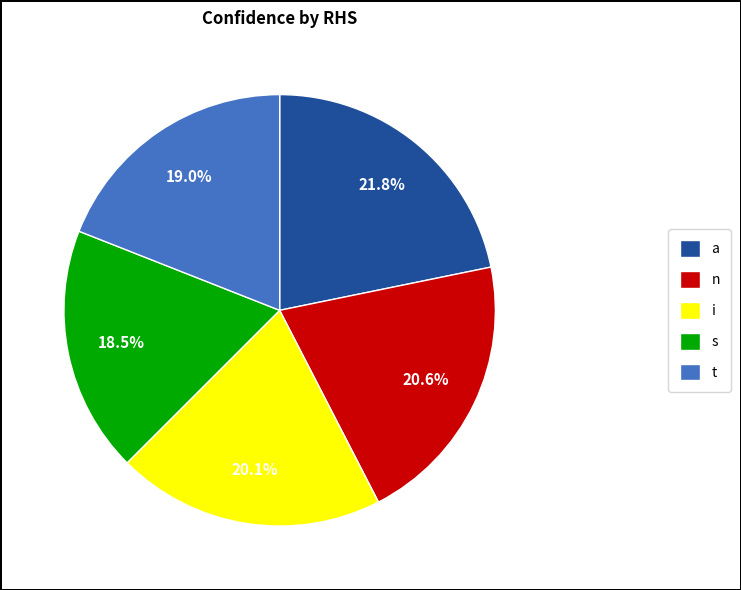

Is the sum of a and t greater than half?

No